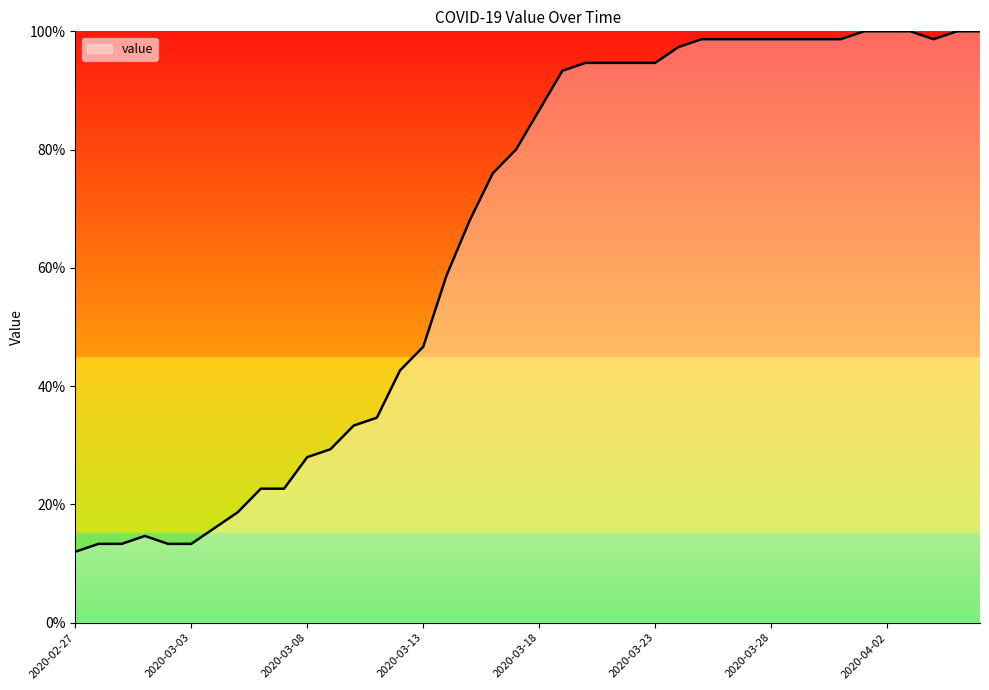

What is the minimum value shown in the chart?

12.0